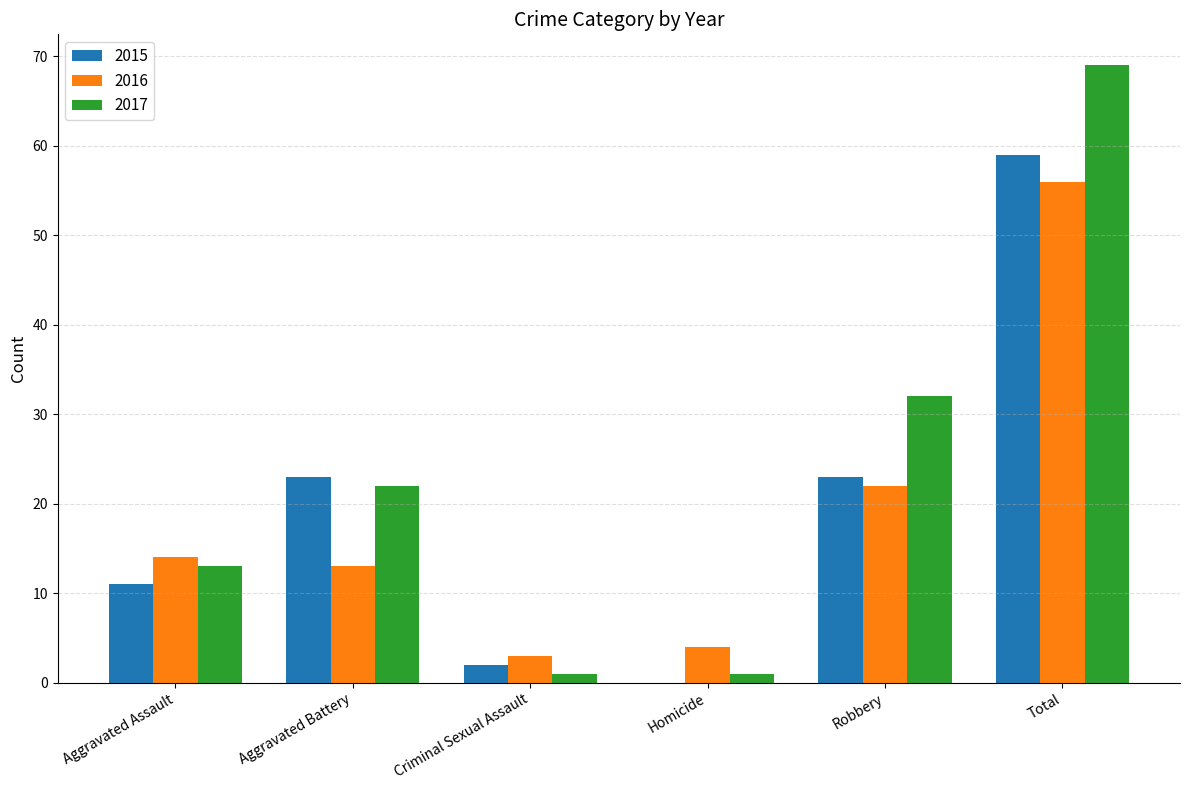

Between Aggravated Assault and Aggravated Battery, which series saw the biggest shift?

2015